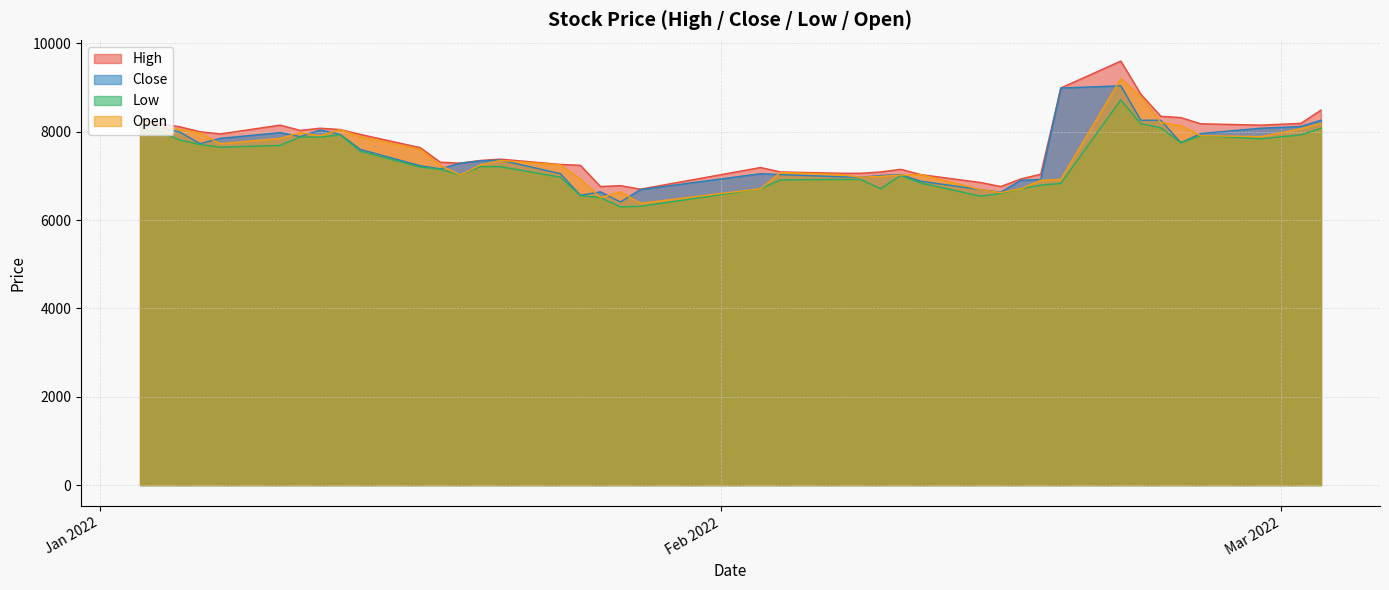

True or false: Open and Low intersect in this chart.

False